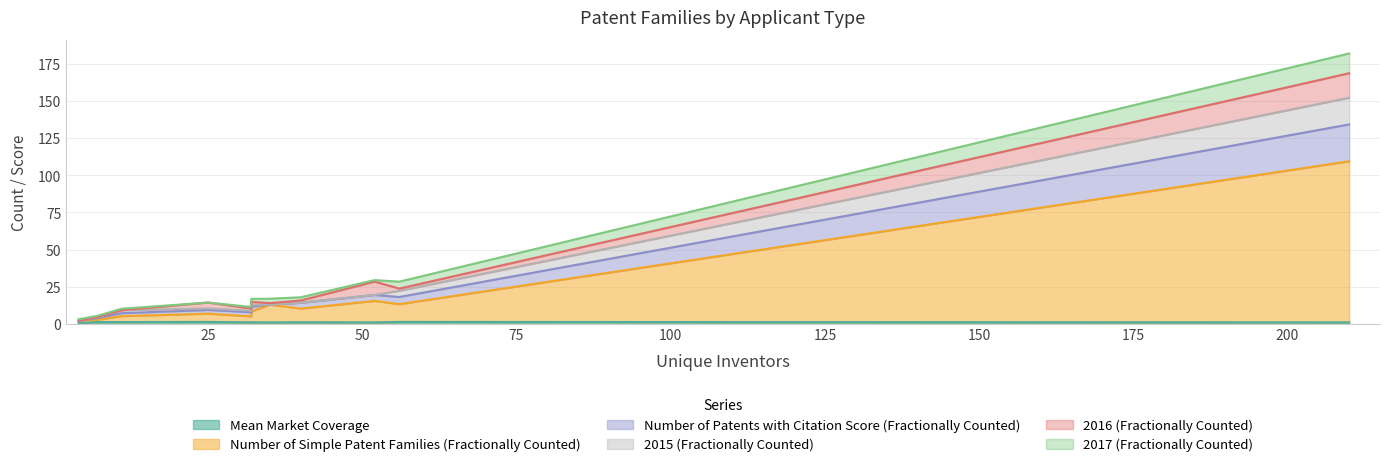

What is the difference between the maximum and minimum values in the Mean Market Coverage series?

0.7